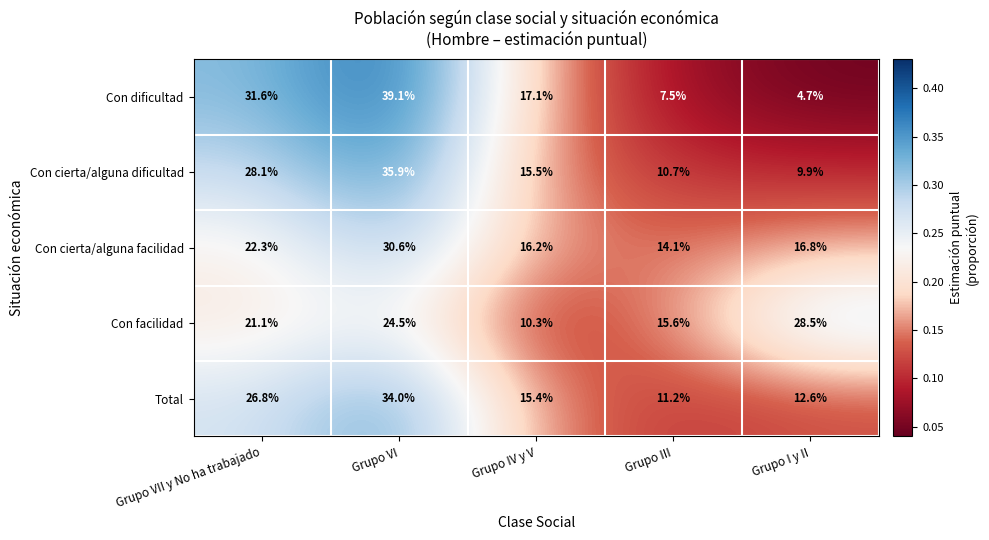

Reading left to right, transcribe all the data shown in this chart.

Con dificultad: Grupo VII y No ha trabajado=31.6	Grupo VI=39.1	Grupo IV y V=17.1	Grupo III=7.5	Grupo I y II=4.7
Con cierta/alguna dificultad: Grupo VII y No ha trabajado=28.1	Grupo VI=35.9	Grupo IV y V=15.5	Grupo III=10.7	Grupo I y II=9.9
Con cierta/alguna facilidad: Grupo VII y No ha trabajado=22.3	Grupo VI=30.6	Grupo IV y V=16.2	Grupo III=14.1	Grupo I y II=16.8
Con facilidad: Grupo VII y No ha trabajado=21.1	Grupo VI=24.5	Grupo IV y V=10.3	Grupo III=15.6	Grupo I y II=28.5
Total: Grupo VII y No ha trabajado=26.8	Grupo VI=34.0	Grupo IV y V=15.4	Grupo III=11.2	Grupo I y II=12.6